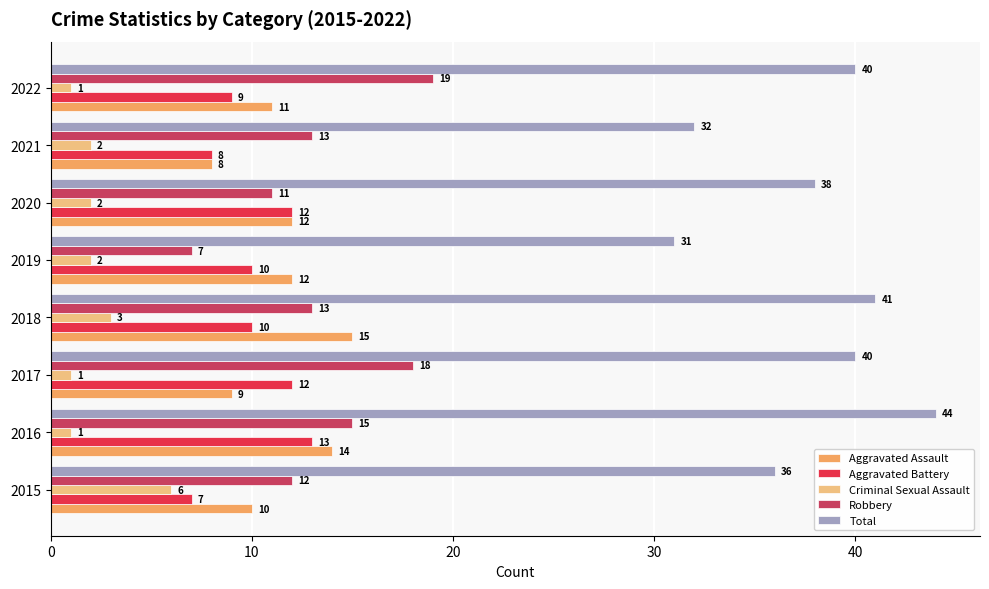

Rank the series by their maximum value, from lowest to highest.

Criminal Sexual Assault, Aggravated Battery, Aggravated Assault, Robbery, Total